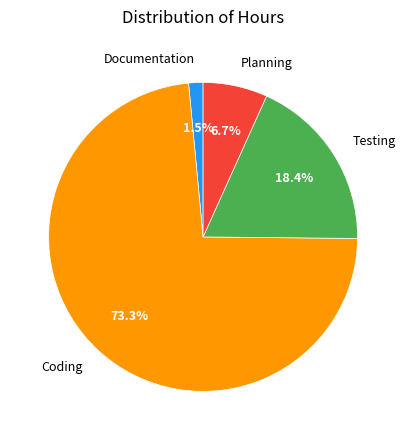

How many segments does this pie chart have?

4